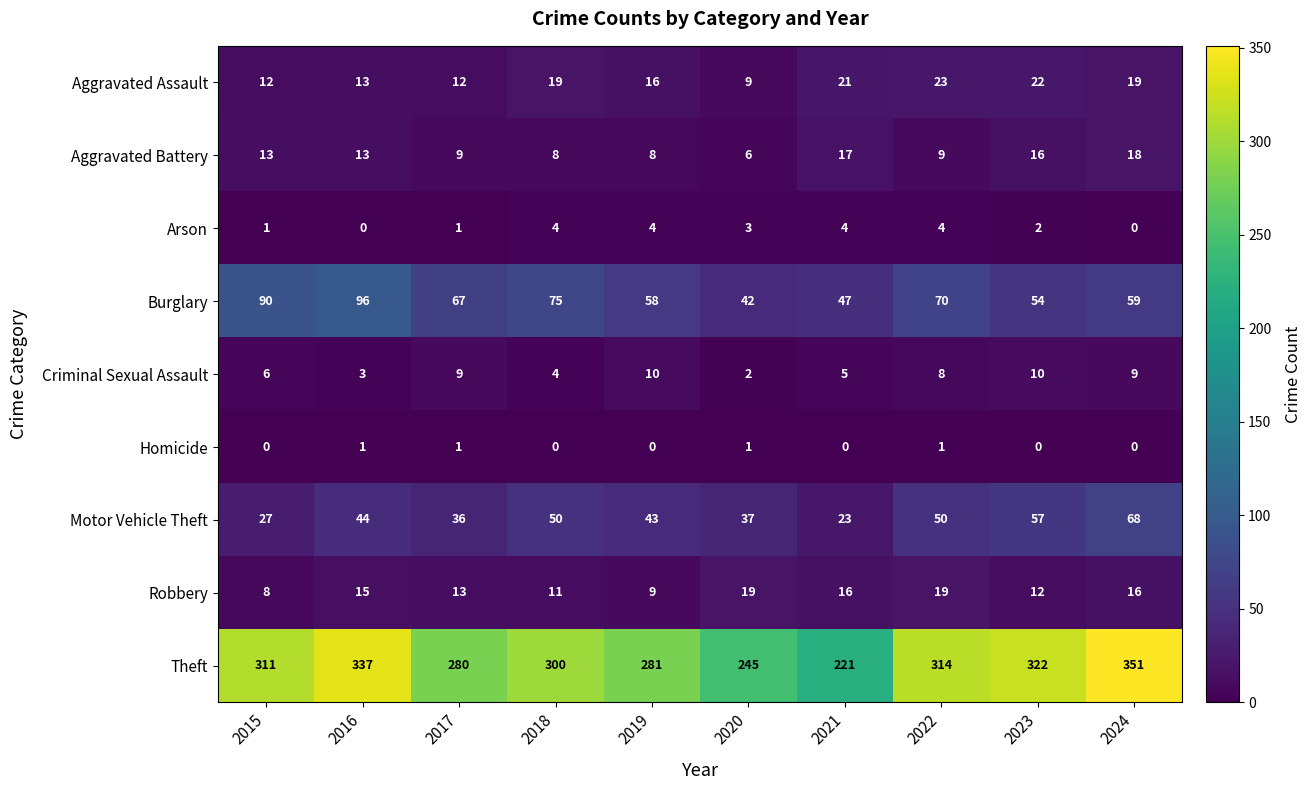

Count the number of data series in this chart.

9